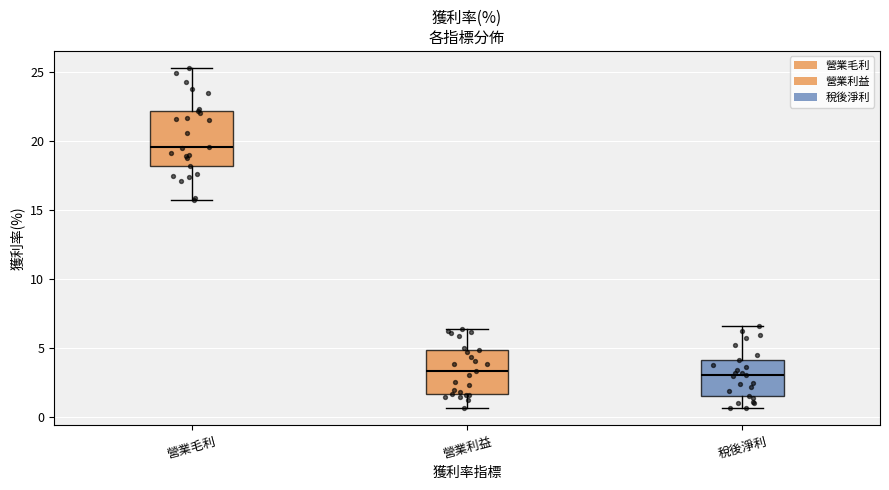

Reading left to right, read every box against the y-axis: the position of its median line, the range the box covers, and the ends of its whiskers. The values are not printed on the chart, so give them approximately, as read against the axis.

營業毛利: median 19.5, box 18.0 to 22.0, whiskers 15.5 to 25.5
營業利益: median 3.5, box 1.5 to 5.0, whiskers 0.5 to 6.5
稅後淨利: median 3.0, box 1.5 to 4.0, whiskers 0.5 to 6.5